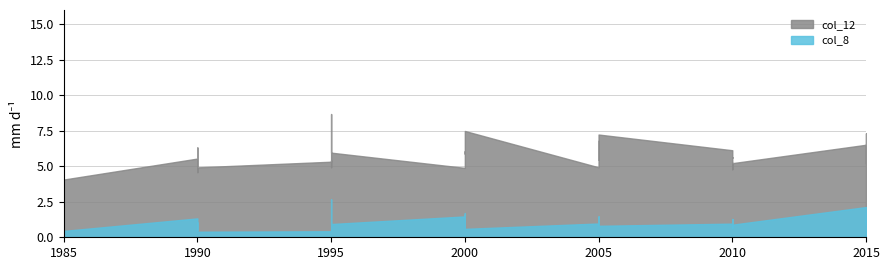

True or false: col_12 and col_8 cross at least once.

False